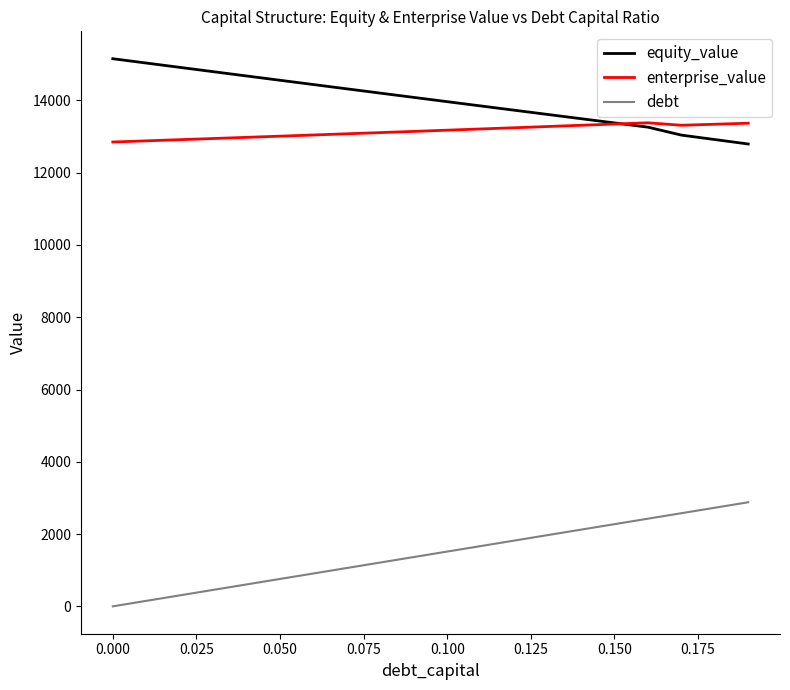

True or false: enterprise_value and debt cross at least once.

False